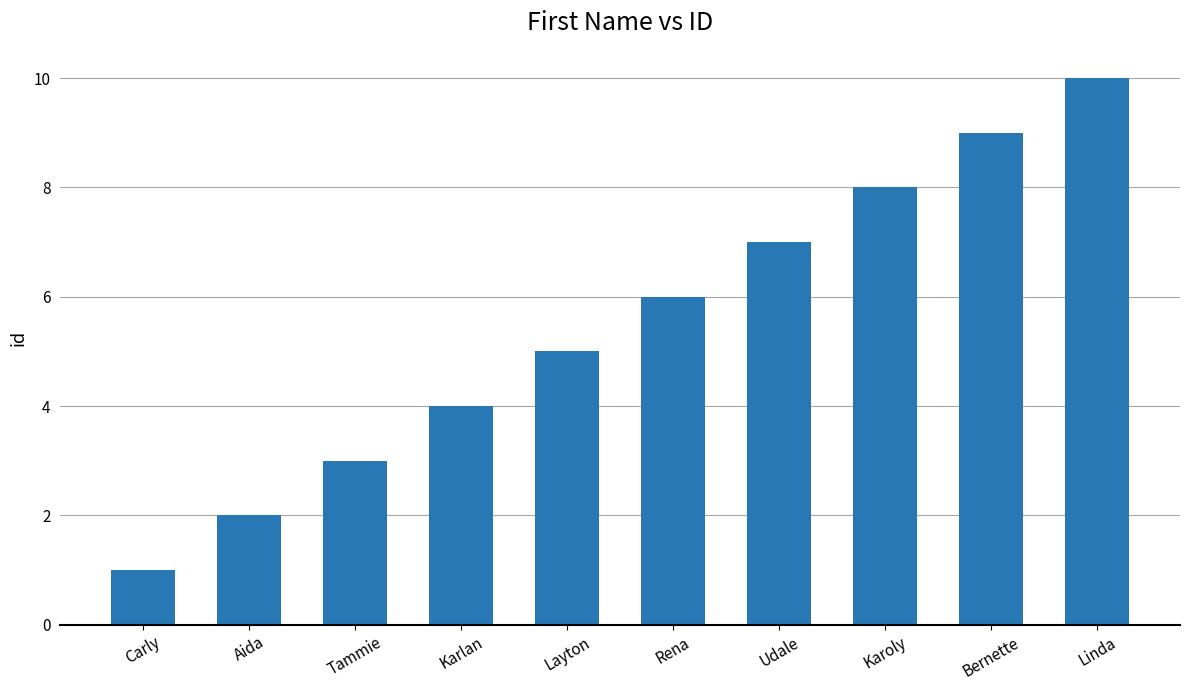

What is the minimum value shown in the chart?

1